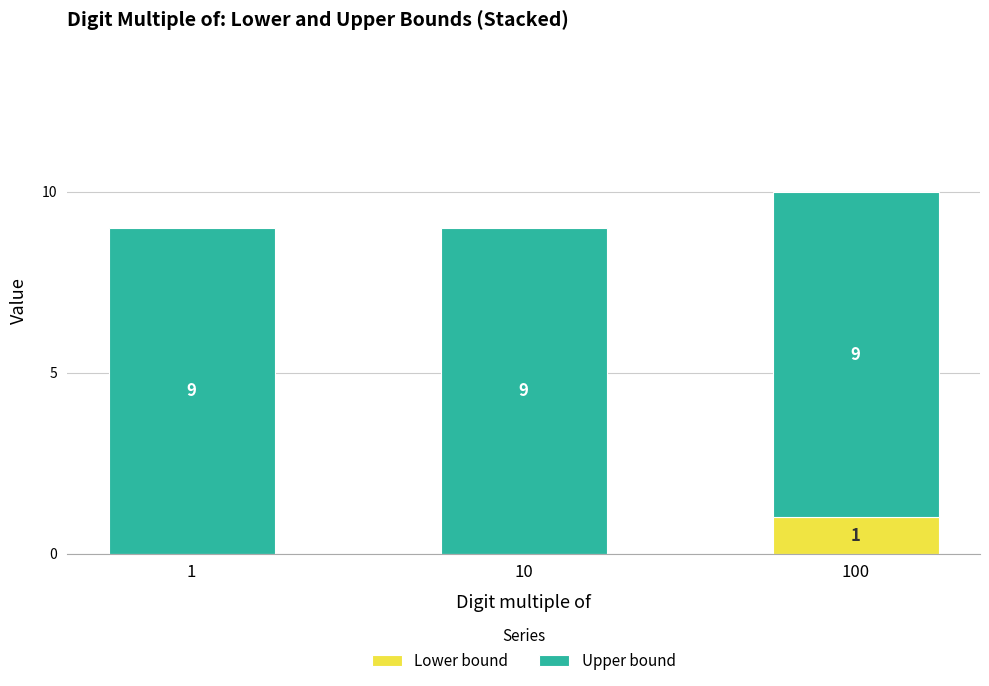

Is it true that Lower bound equals 0 at 10?

True